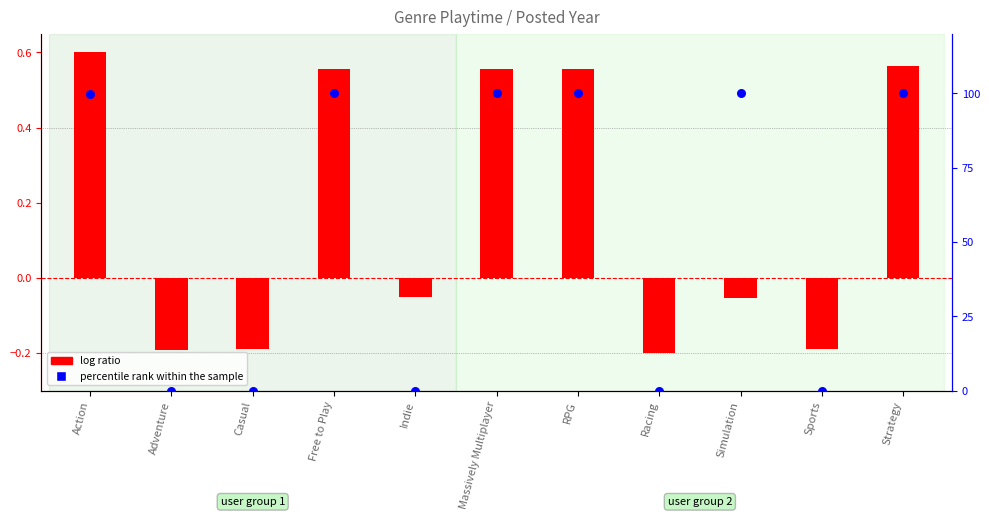

Which series has the widest spread of Y values?

percentile rank within the sample